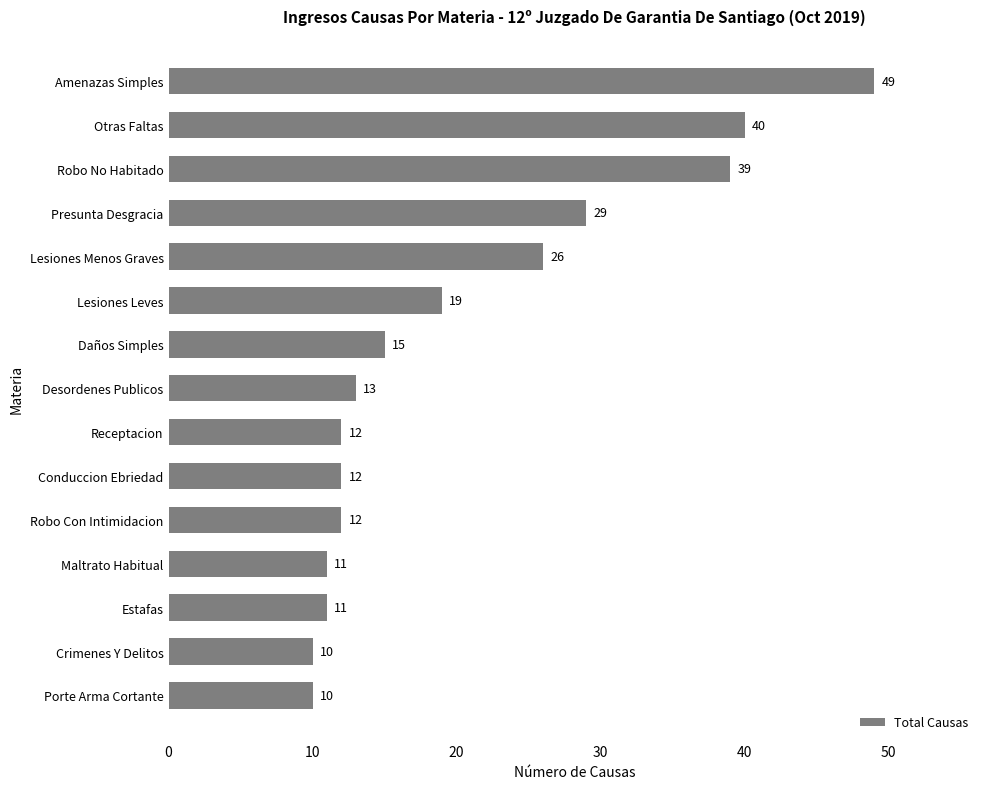

What is the sum of the values at Porte Arma Cortante and Receptacion?

22